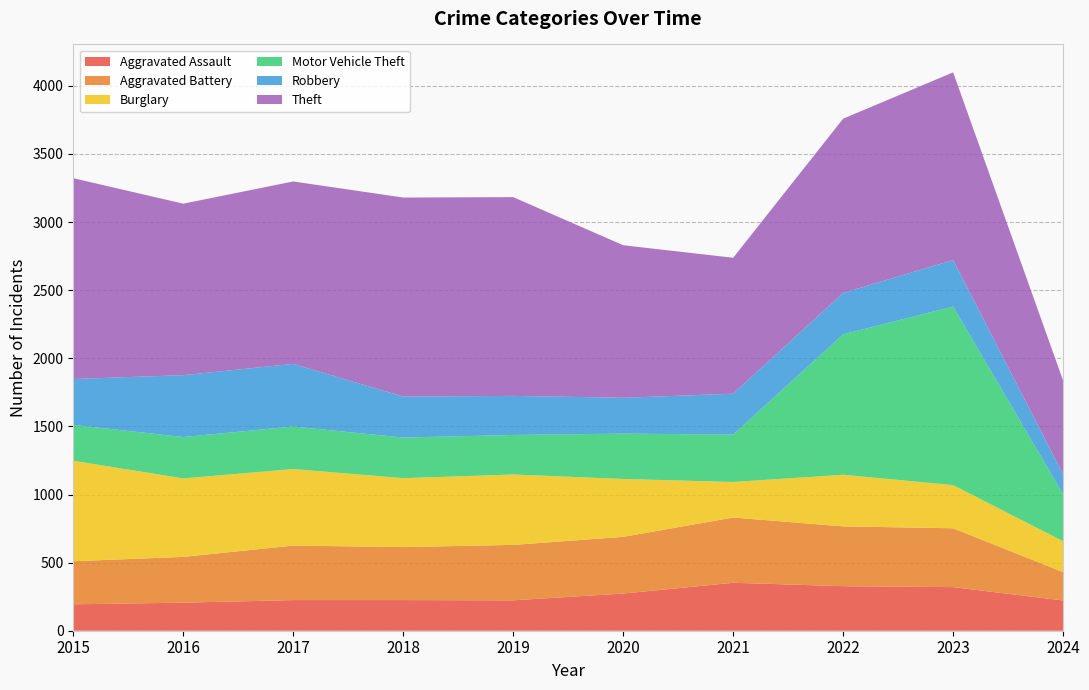

Reading left to right, what are all the values shown in this chart?

Aggravated Assault: 194	206	225	225	223	273	352	327	320	222
Aggravated Battery: 316	336	400	389	407	416	479	439	432	208
Burglary: 738	576	562	506	517	425	261	379	317	227
Motor Vehicle Theft: 263	304	312	298	290	333	348	1031	1311	345
Robbery: 337	454	460	301	287	263	300	304	341	146
Theft: 1474	1259	1339	1461	1459	1120	998	1279	1378	688